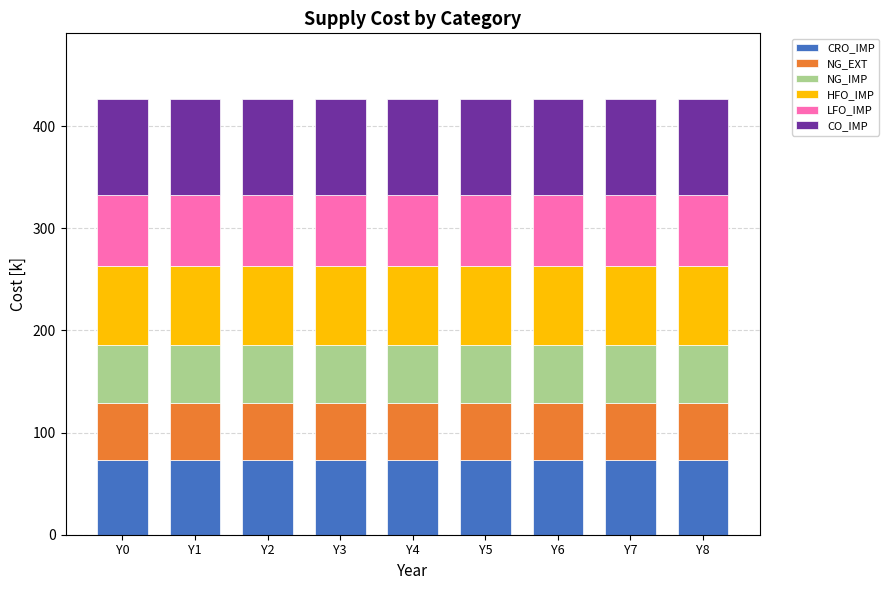

What is the sum of all CRO_IMP values?

659.7